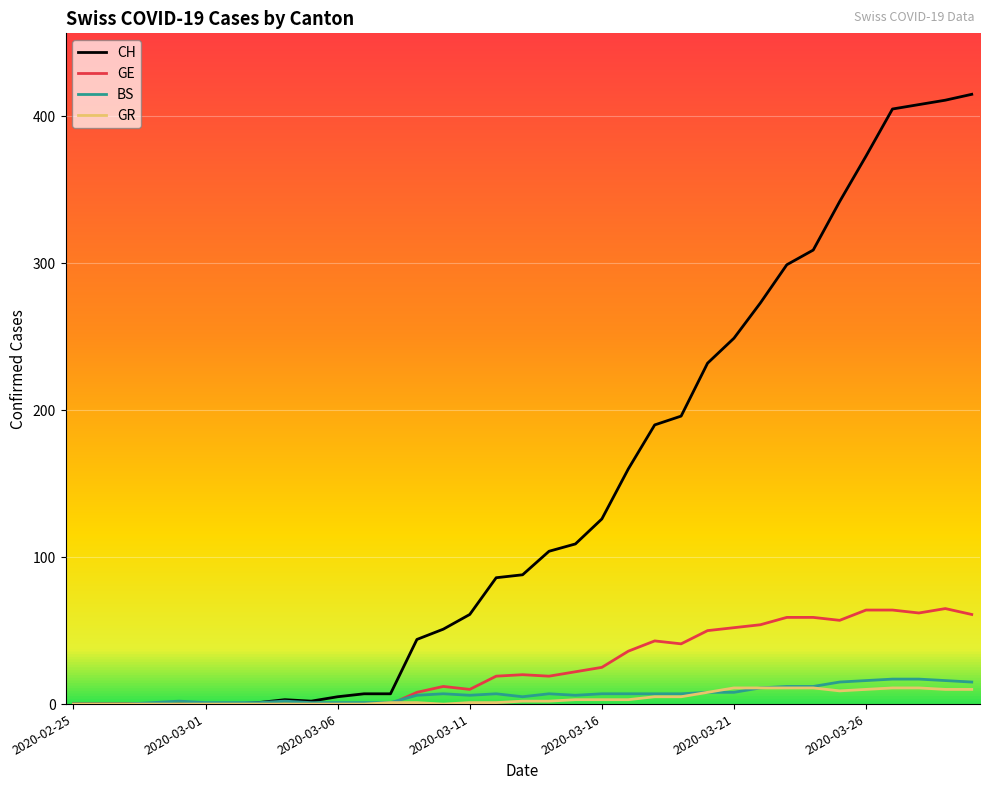

Which series has the widest spread of values?

CH